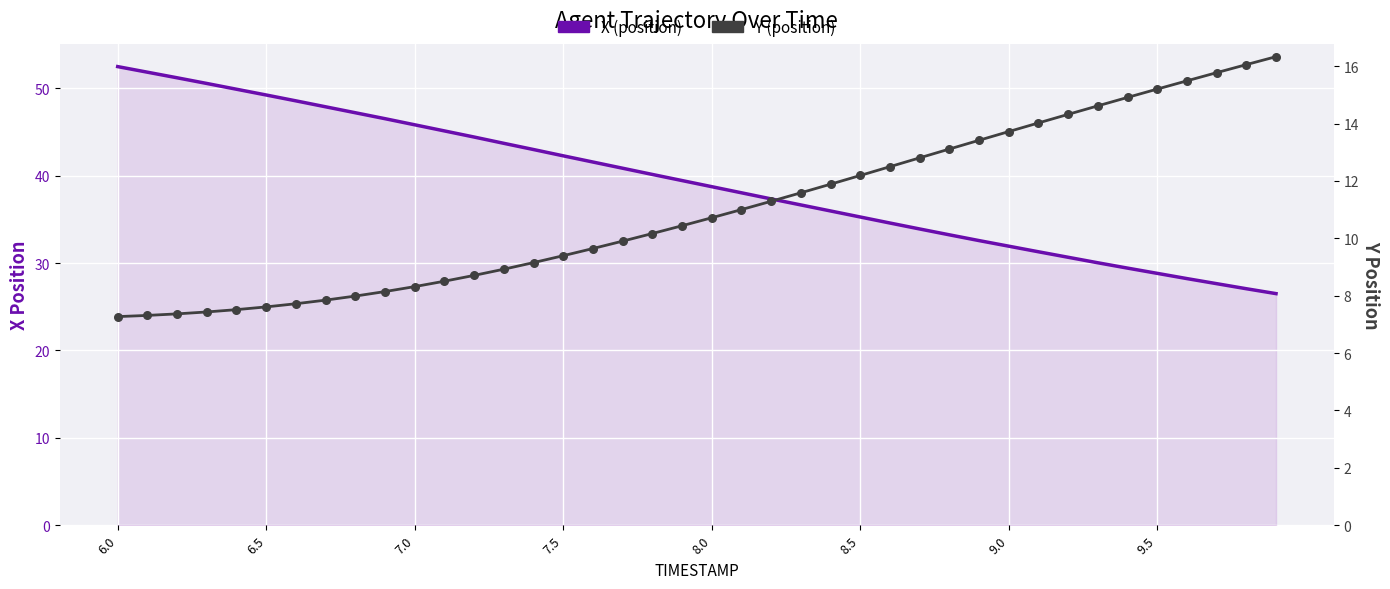

Which series reaches the minimum Y coordinate?

Y (position)